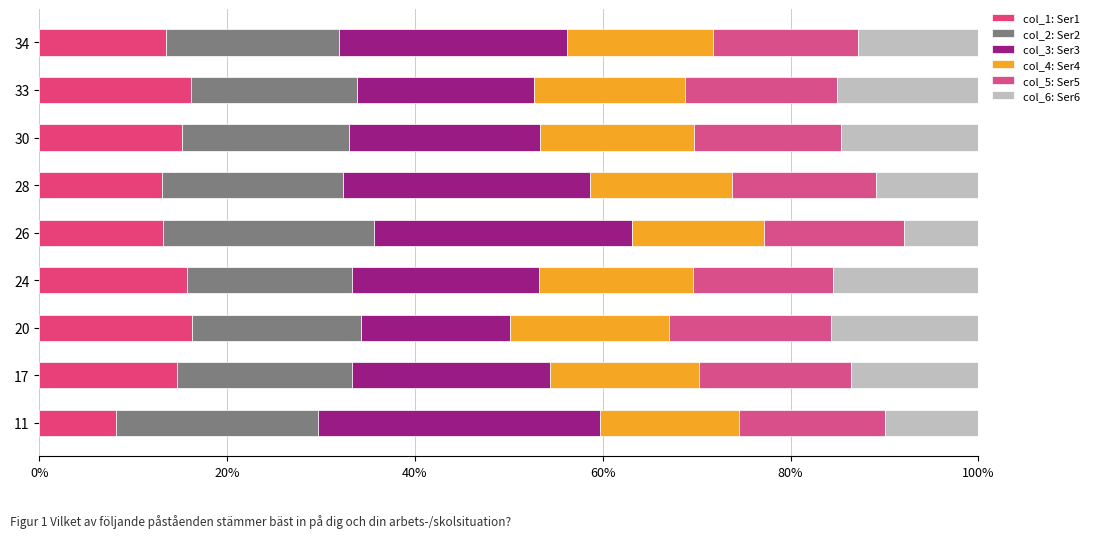

How many data points does each series have?

9